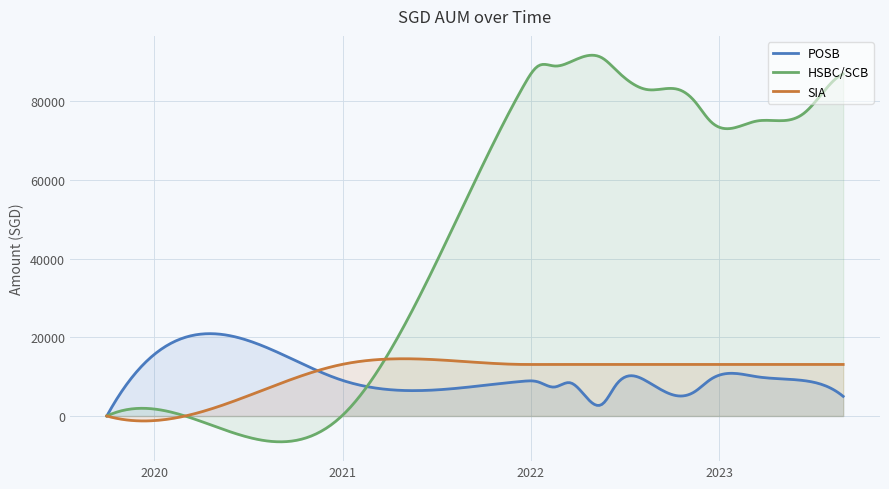

Reading left to right, extract all data points from this chart.

POSB: 0.0	20000.0	9117.0	8848.0	8672.0	7372.0	8462.0	3067.0	7877.0	8751.0	5099.0	6195.0	9251.0	10000.0	9000.0	8000.0	5000.0
HSBC/SCB: 0.0	0.0	0.0	84000.0	89000.0	89000.0	90000.0	91000.0	88000.0	83000.0	83000.0	80000.0	75000.0	75000.0	77000.0	82000.0	87000.0
SIA: 0.0	0.0	13108.5	13108.5	13108.5	13108.5	13108.5	13108.5	13108.5	13108.5	13108.5	13108.5	13108.5	13108.5	13108.5	13108.5	13108.5